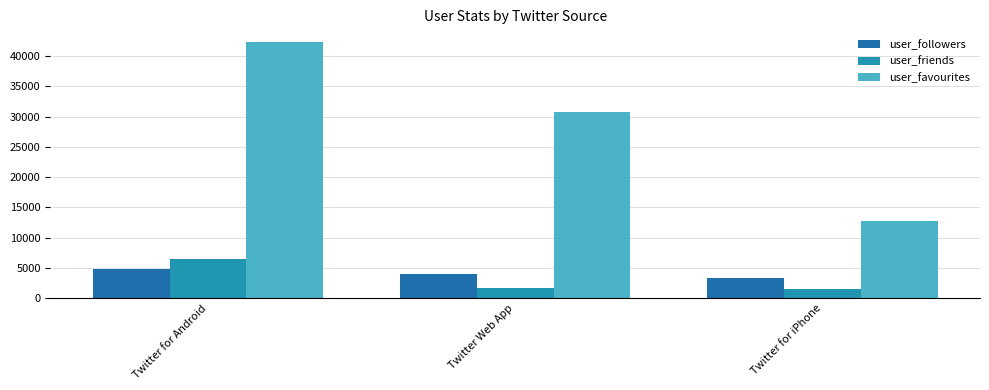

Which has a higher value, Twitter for Android or Twitter Web App?

Twitter for Android